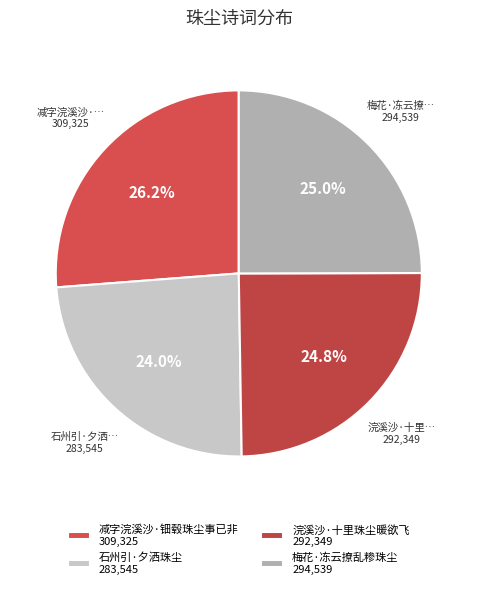

Is 浣溪沙·十里珠尘暖欲飞 the majority of the pie?

No